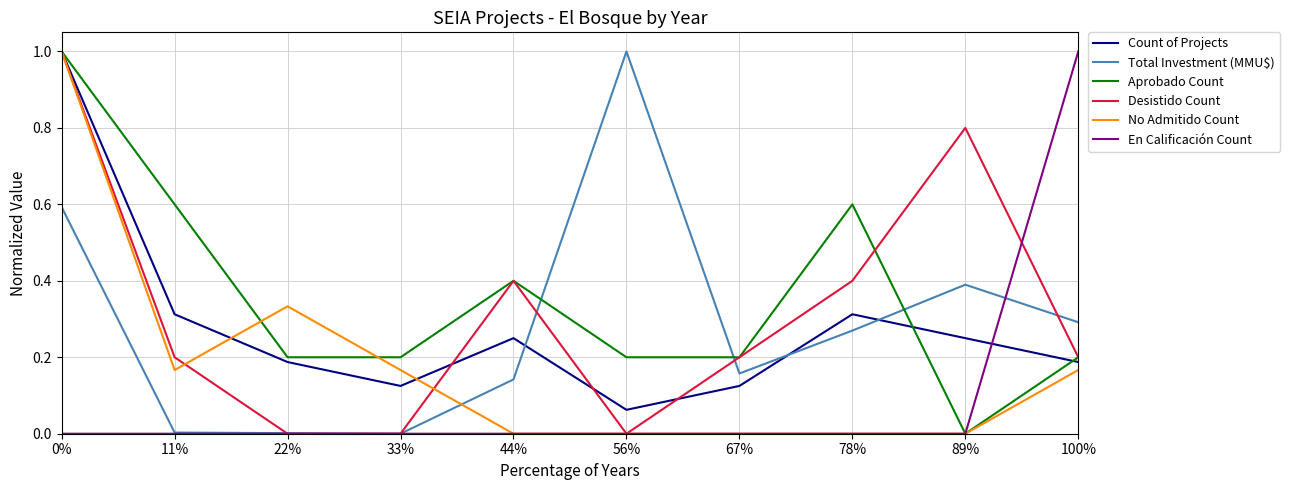

What position from the right is 67%?

4